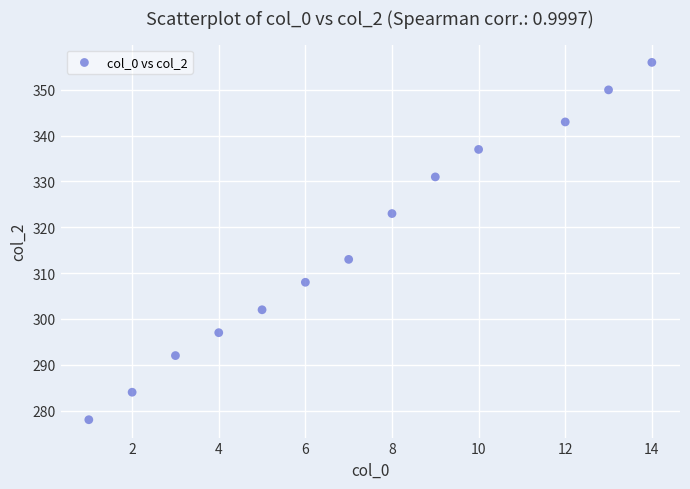

What Y value in the scatter plot is closest to 317?

313